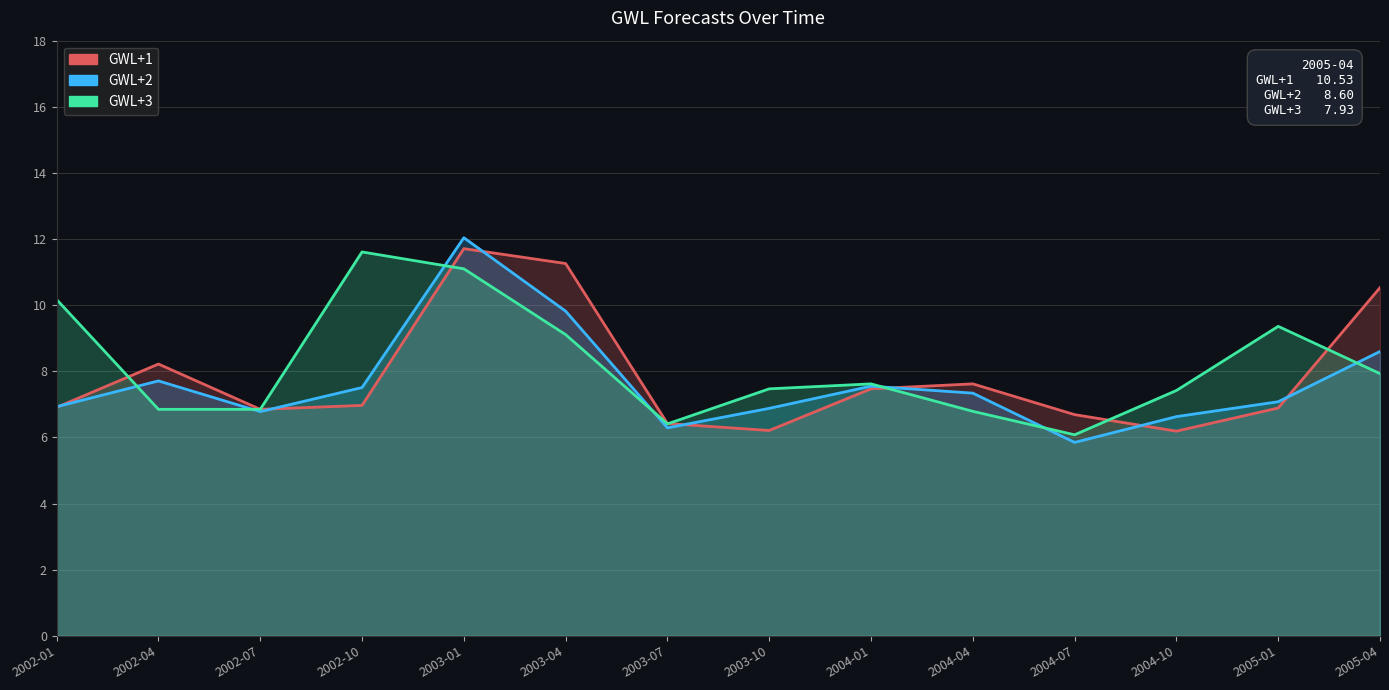

What is the maximum value for GWL+1?

11.7